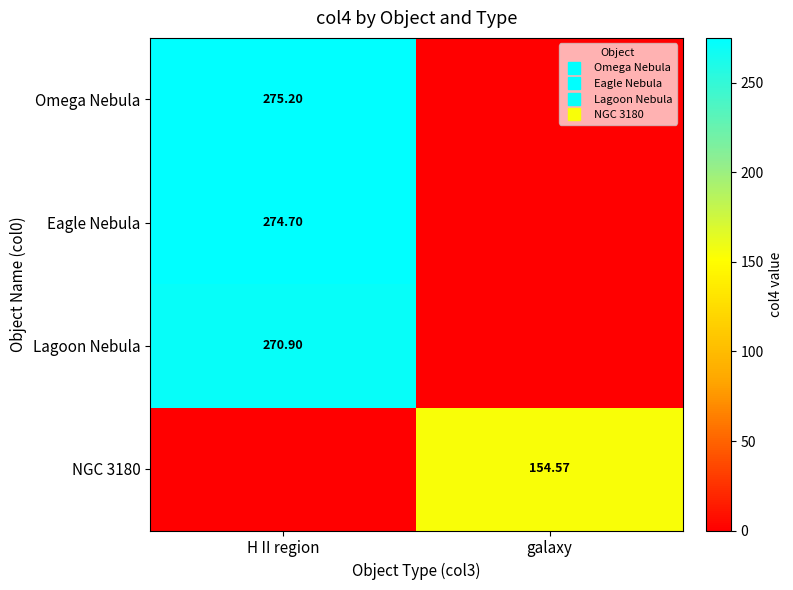

What is the spread (max minus min) of values at H II region?

275.2